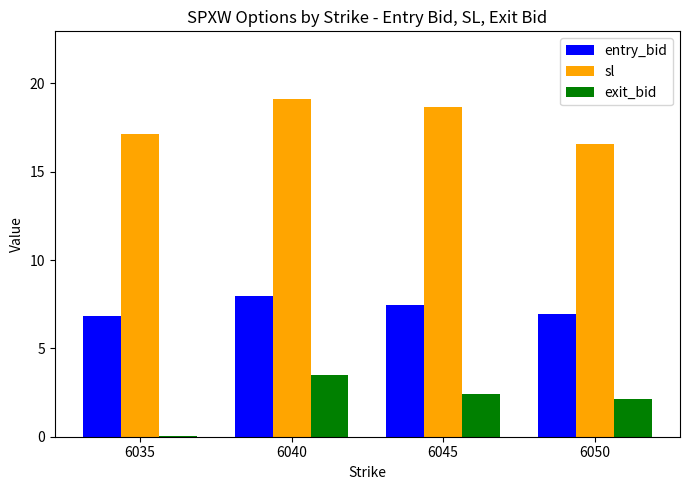

At which label does exit_bid reach its peak?

6040